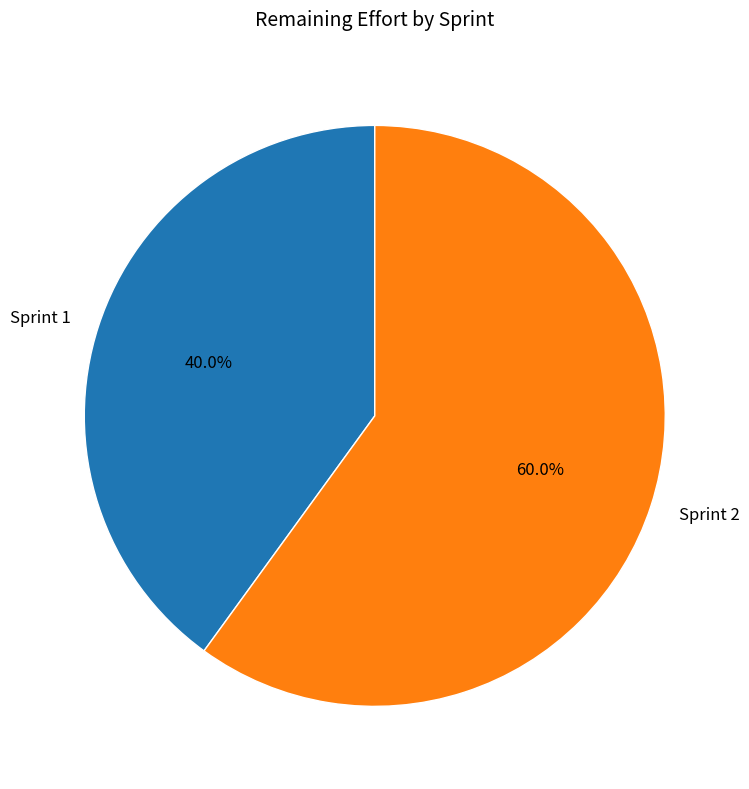

What is the ratio of the value at Sprint 1 to the value at Sprint 2?

0.7